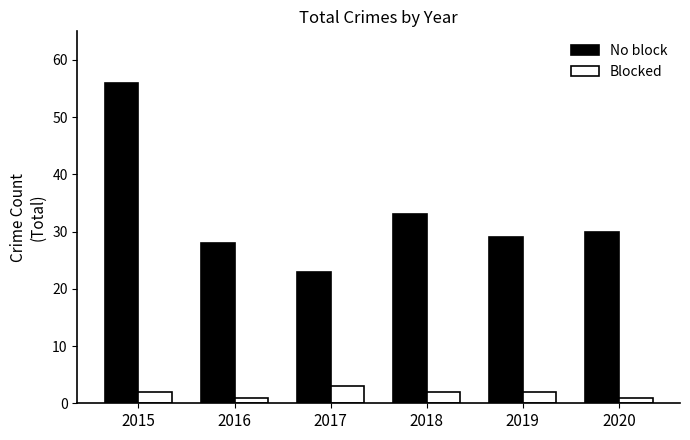

Is the value of Blocked at 2016 greater than the value of No block at 2019?

No